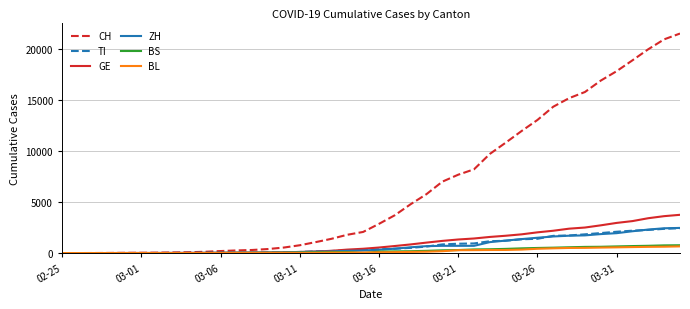

Which series has the widest spread of values?

CH